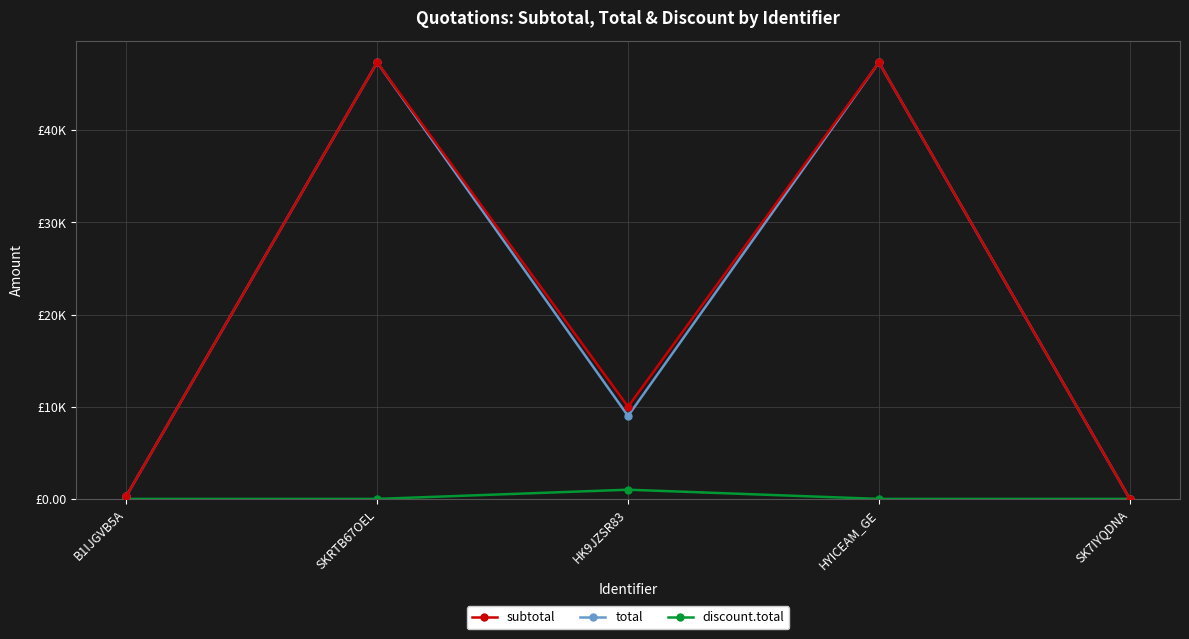

True or false: discount.total has more than 0 interior local peaks.

True